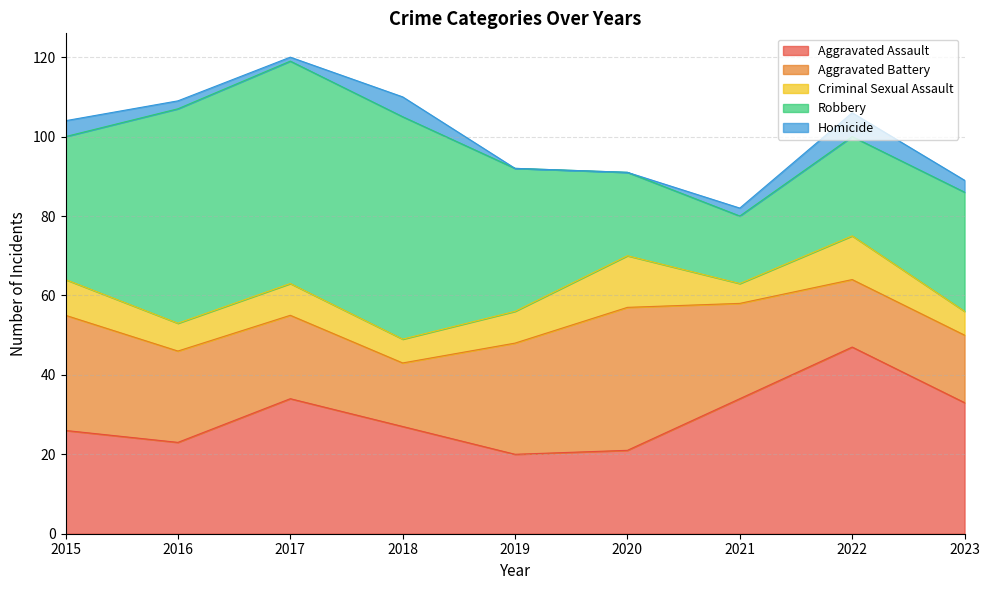

Reading right to left, what are all the values shown in this chart?

Aggravated Assault: 33	47	34	21	20	27	34	23	26
Aggravated Battery: 17	17	24	36	28	16	21	23	29
Criminal Sexual Assault: 6	11	5	13	8	6	8	7	9
Robbery: 30	25	17	21	36	56	56	54	36
Homicide: 3	6	2	0	0	5	1	2	4